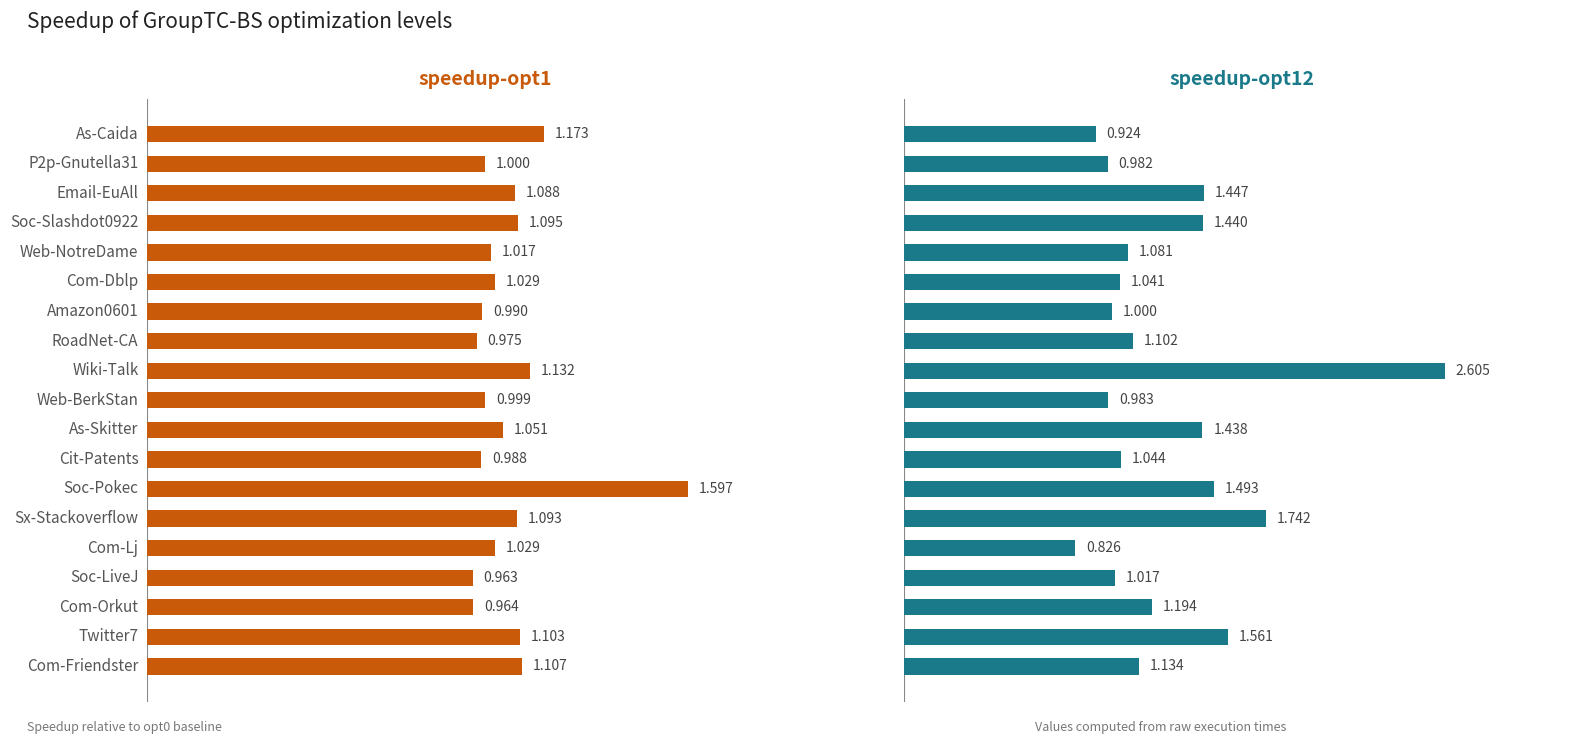

Is it true that speedup-opt12 equals 1.5 at Soc-Pokec?

True